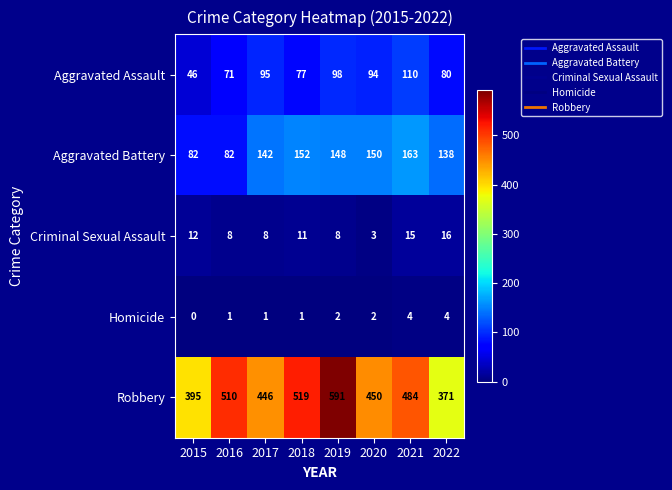

At how many categories does at least one series exceed 320?

8